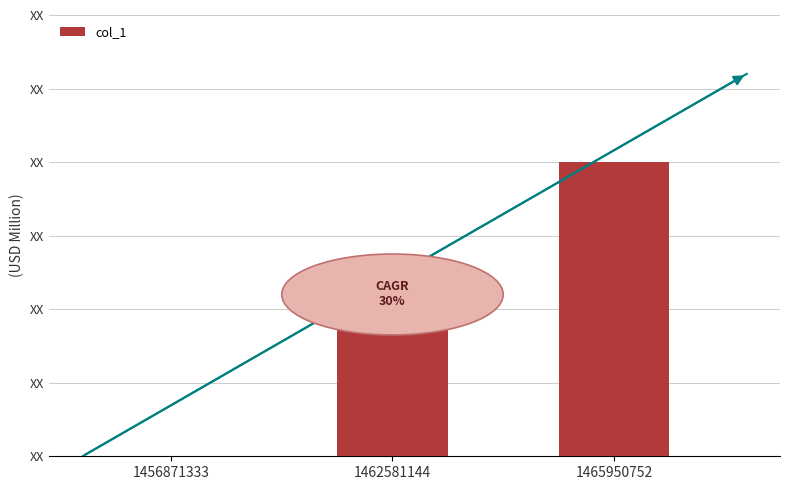

What is the change in value from 1462581144 to 1465950752?

+1